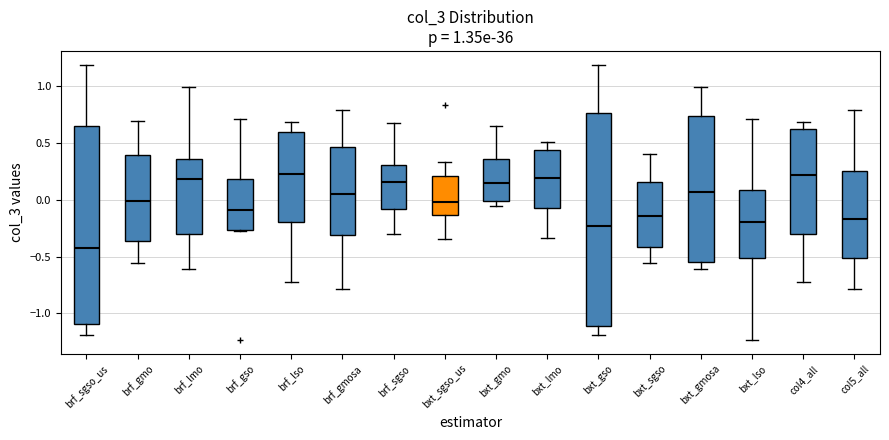

Comparing the boxes themselves (not the whiskers), which one is the tallest?

bxt_gso